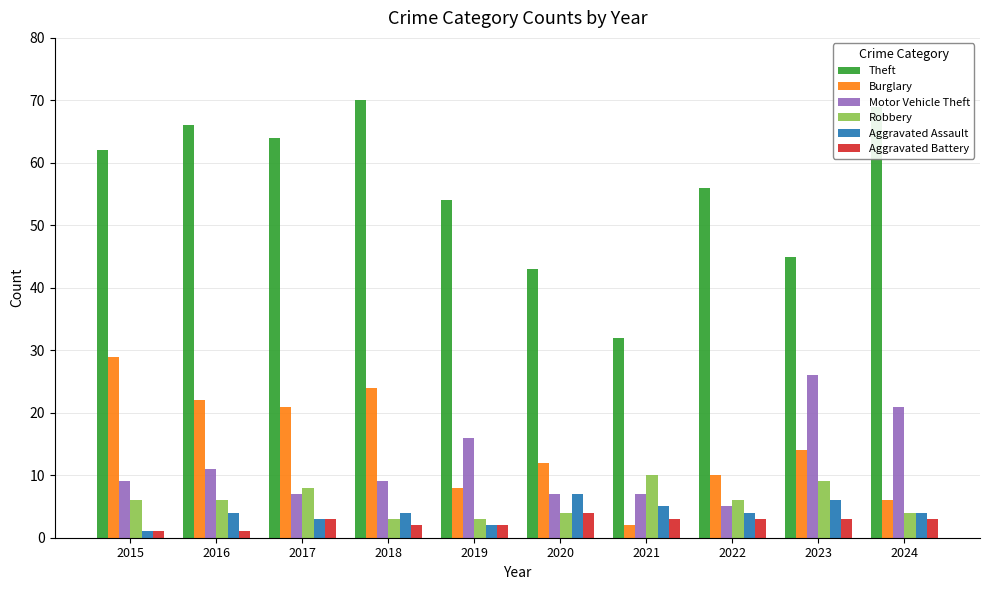

What is the difference between the maximum and minimum values in the Motor Vehicle Theft series?

21